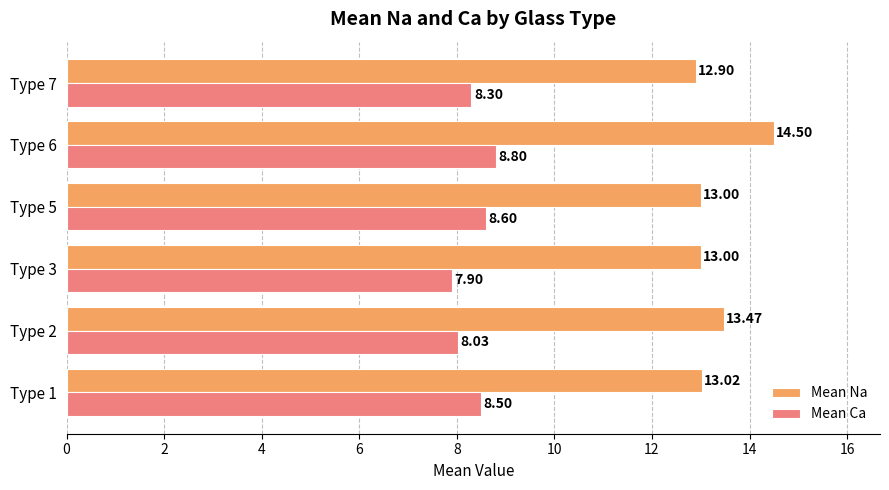

Which series has the largest range (max minus min)?

Mean Na